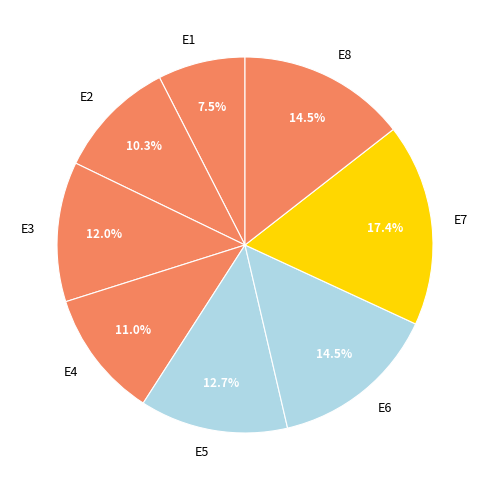

Is E4 the majority of the pie?

No